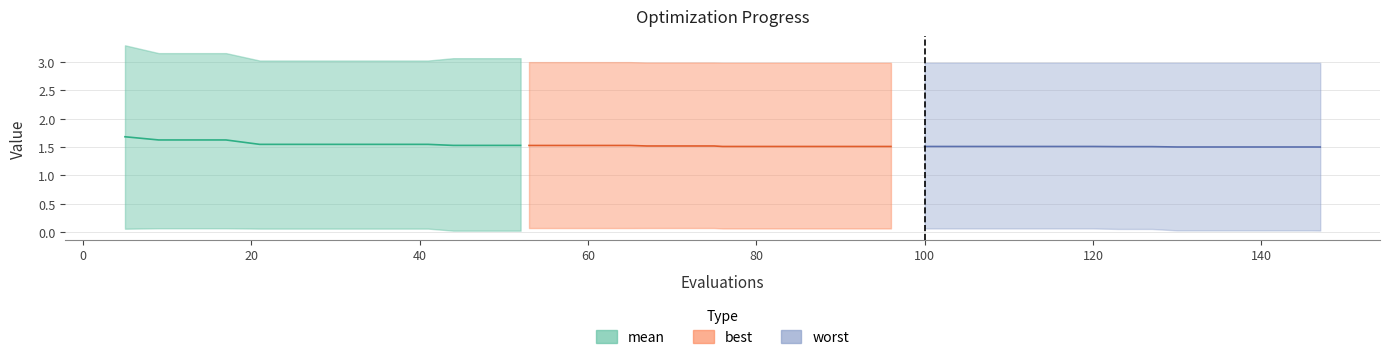

Count the number of data series in this chart.

3